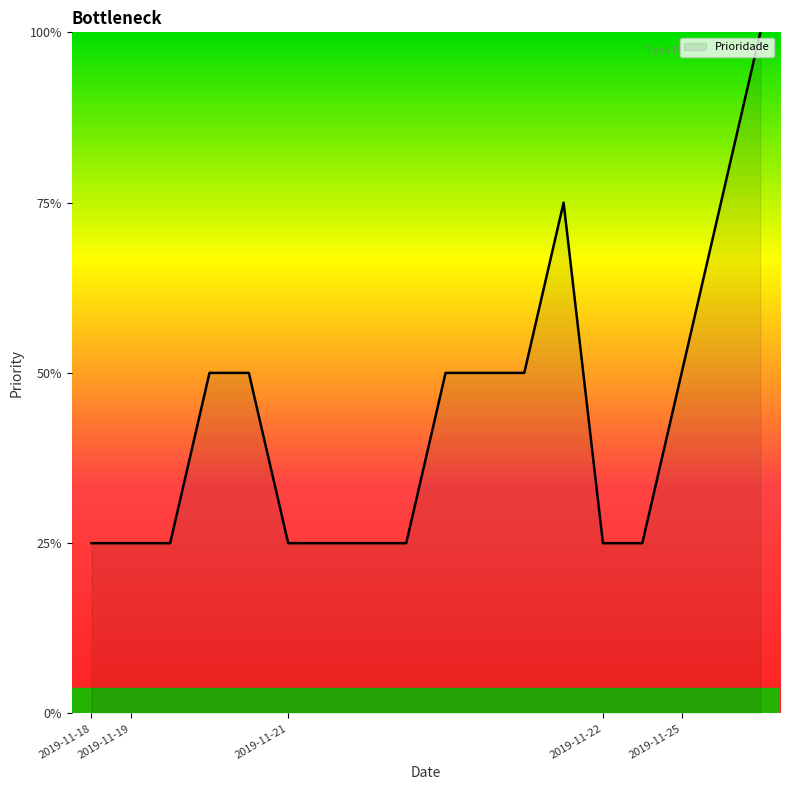

Reading left to right, transcribe all the data shown in this chart.

1	1	1	2	2	1	1	1	1	2	2	2	3	1	1	2	3	4